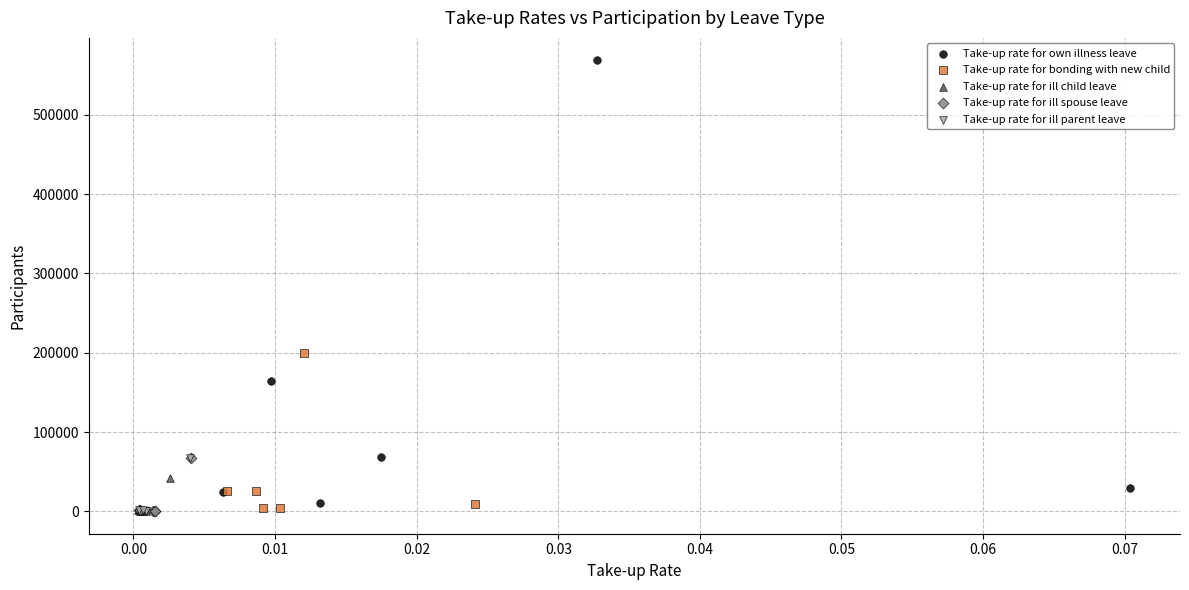

Which series reaches the maximum Y coordinate?

Take-up rate for own illness leave